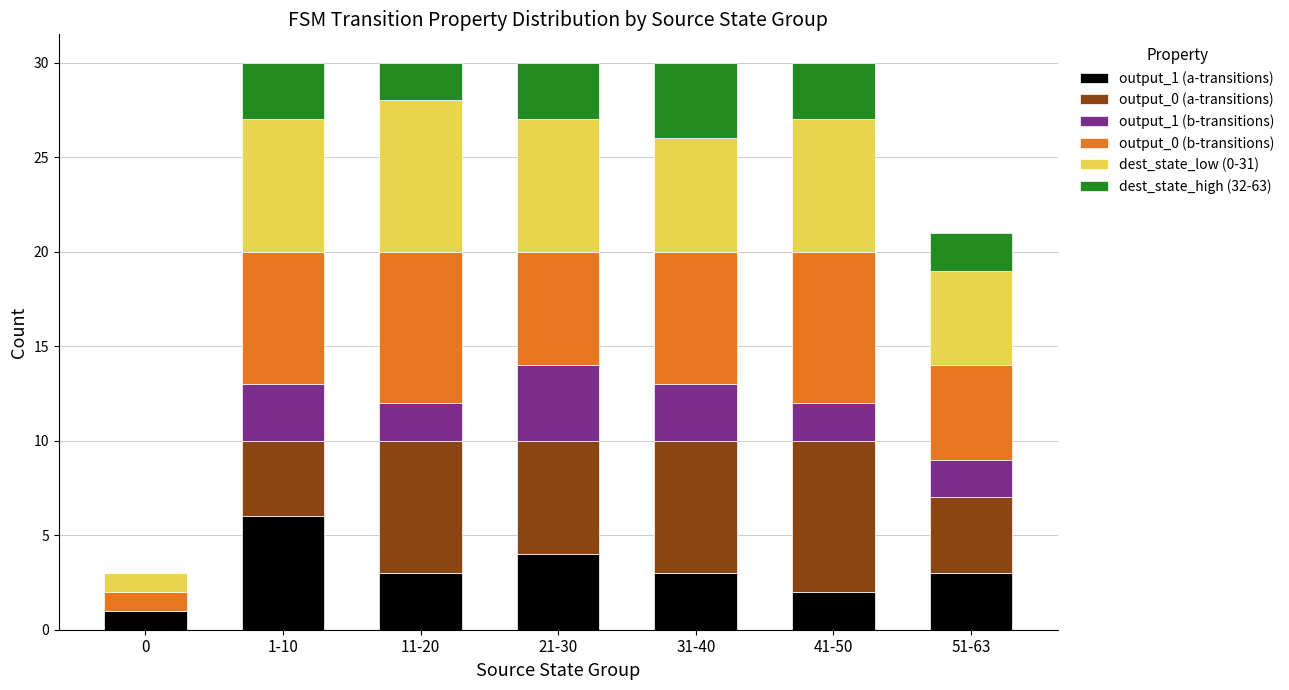

What is the total value across all series at 51-63?

21